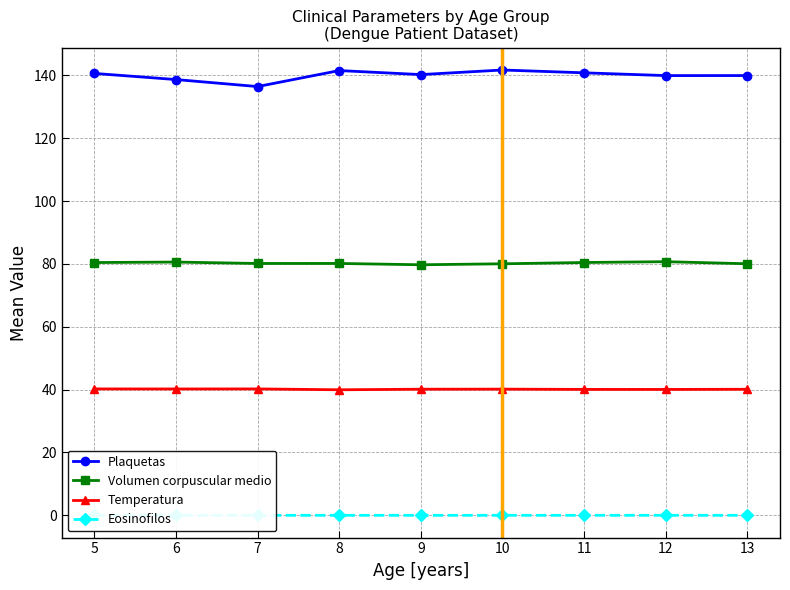

At which category is the sum across all series the highest?

10